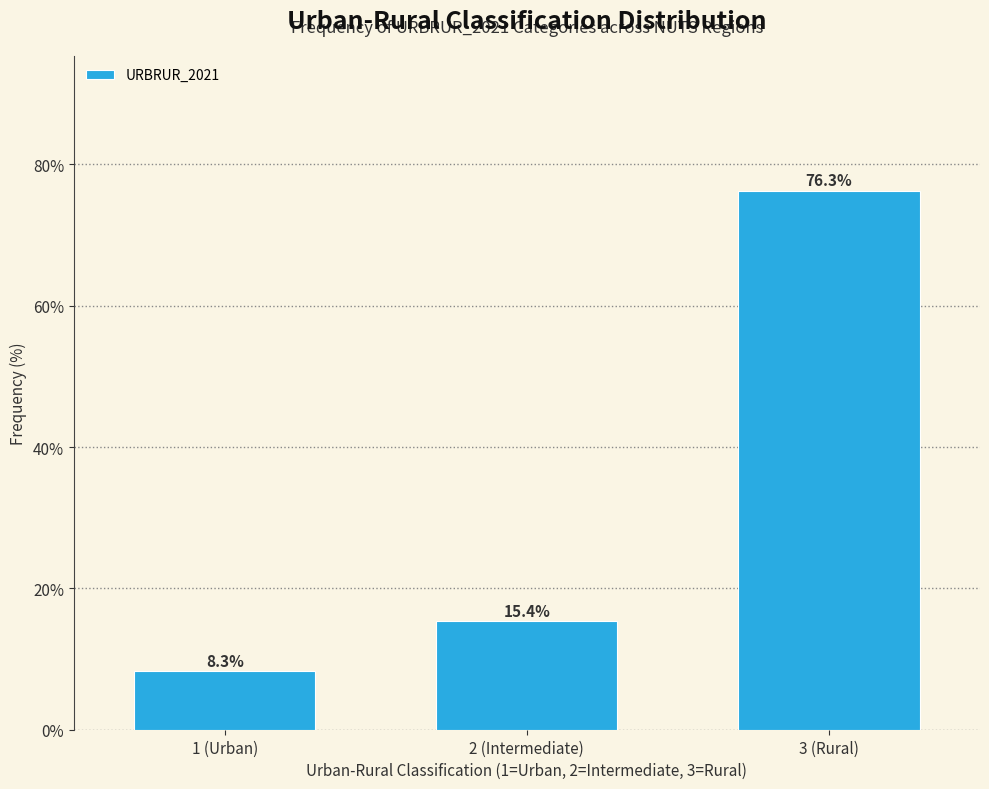

Reading right to left, what are all the values shown in this chart?

3 (Rural)=76.3	2 (Intermediate)=15.4	1 (Urban)=8.3